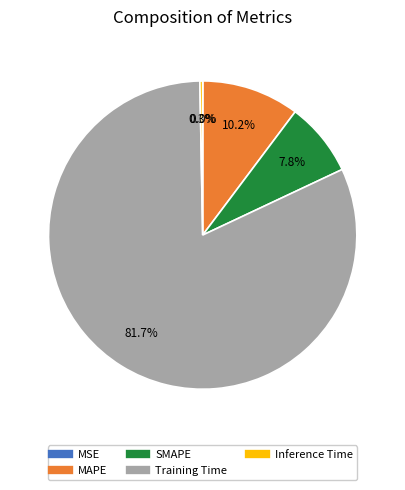

What percentage is the SMAPE slice, to the nearest percent?

8%